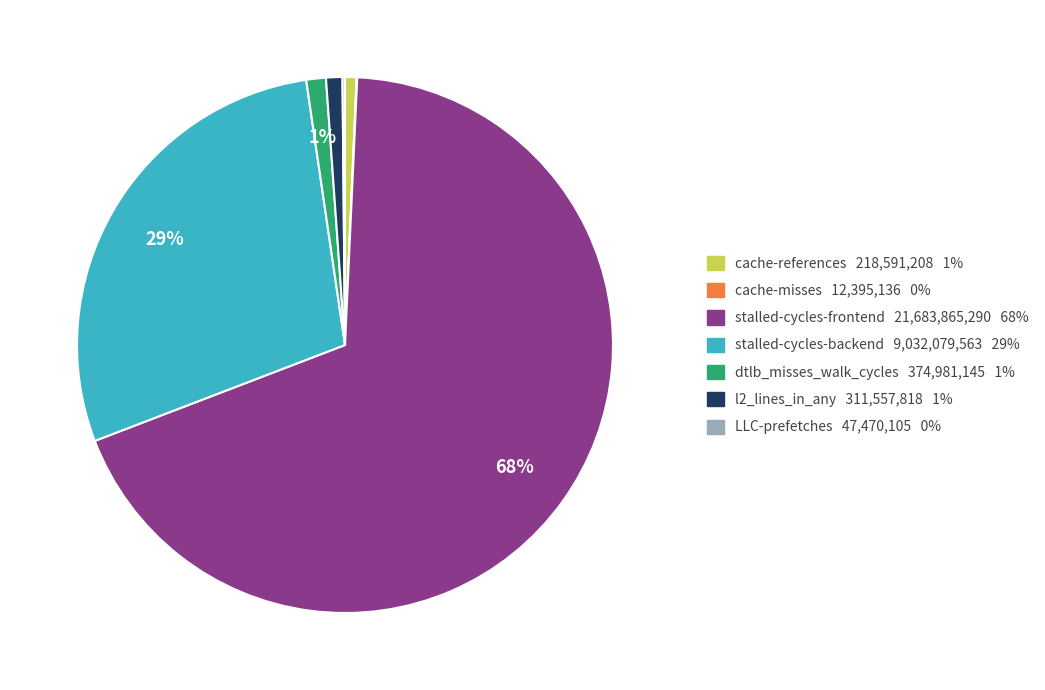

Between cache-references 218,591,208 1% and stalled-cycles-frontend 21,683,865,290 68%, which is larger?

stalled-cycles-frontend 21,683,865,290 68%